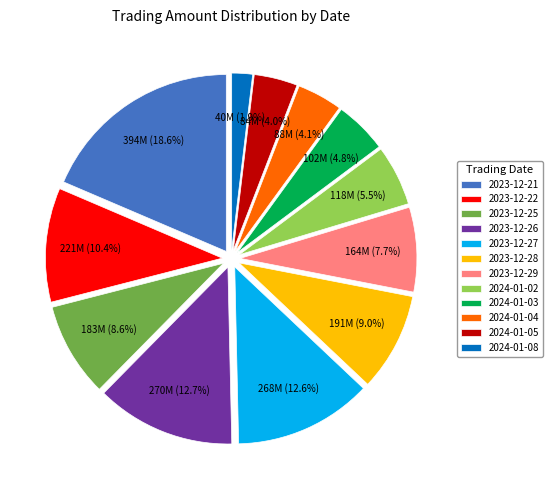

Which slice is the smallest?

2024-01-08